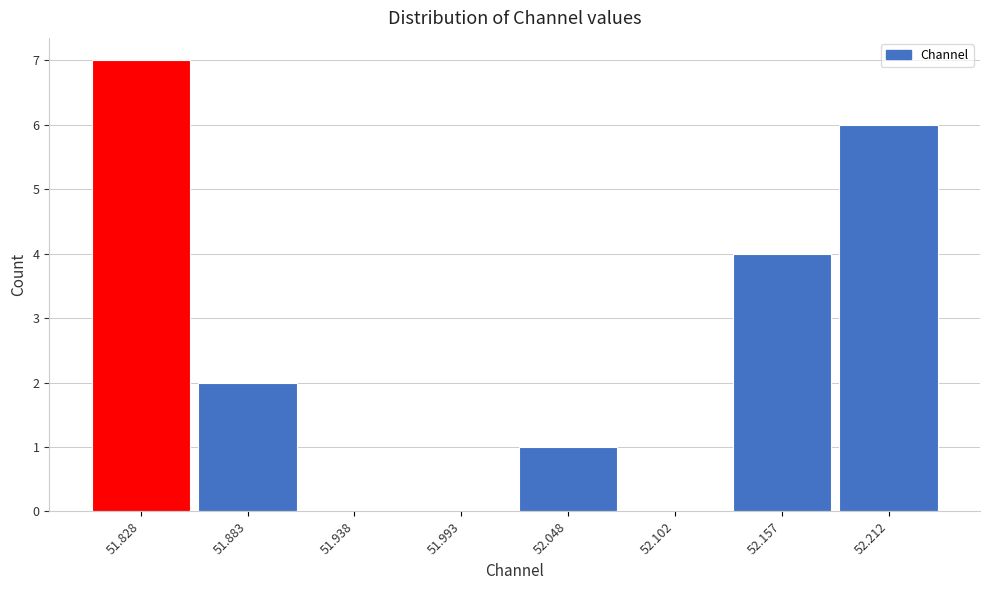

Reading left to right, transcribe this chart: for each bar, give the range it covers on the x-axis and its height. Neither the bar edges nor the heights are printed on the chart, so give them approximately, as read against the axes.

51.80 to 51.86: 7
51.86 to 51.91: 2
51.91 to 51.97: 0
51.97 to 52.02: 0
52.02 to 52.08: 1
52.08 to 52.13: 0
52.13 to 52.18: 4
52.18 to 52.24: 6